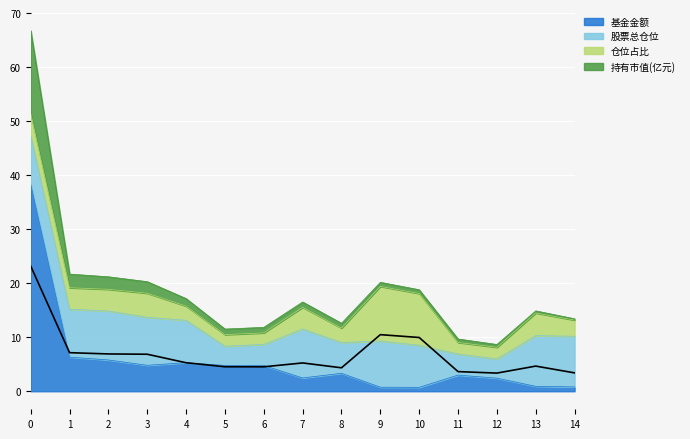

The value of 基金金额 at 6 is 4.8. True or false?

True